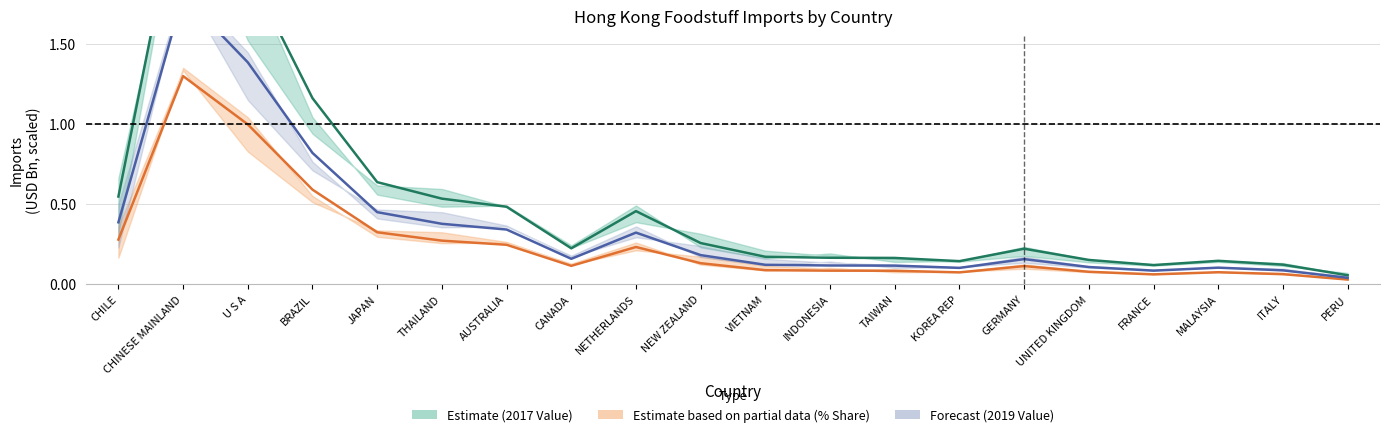

True or false: 201712_%Share has more than 2 interior local peaks.

True